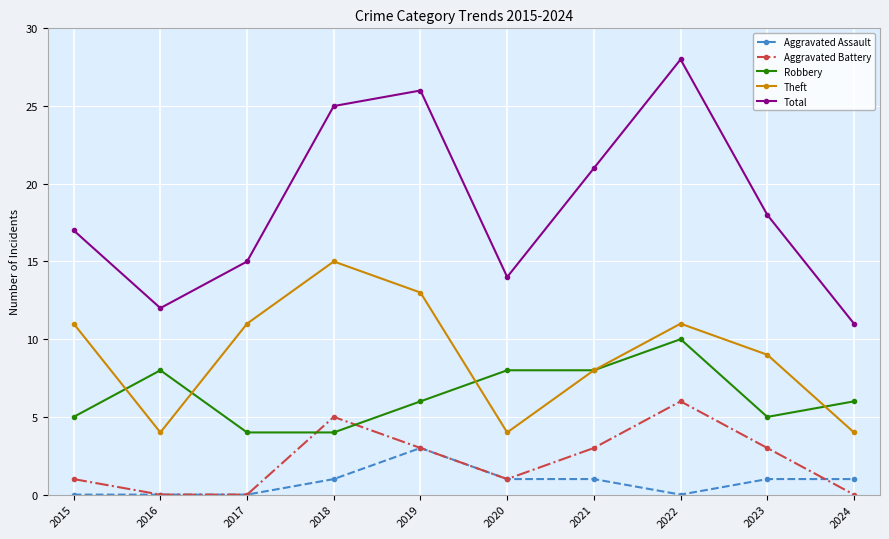

What is the difference between the Total values at 2019 and 2020?

12